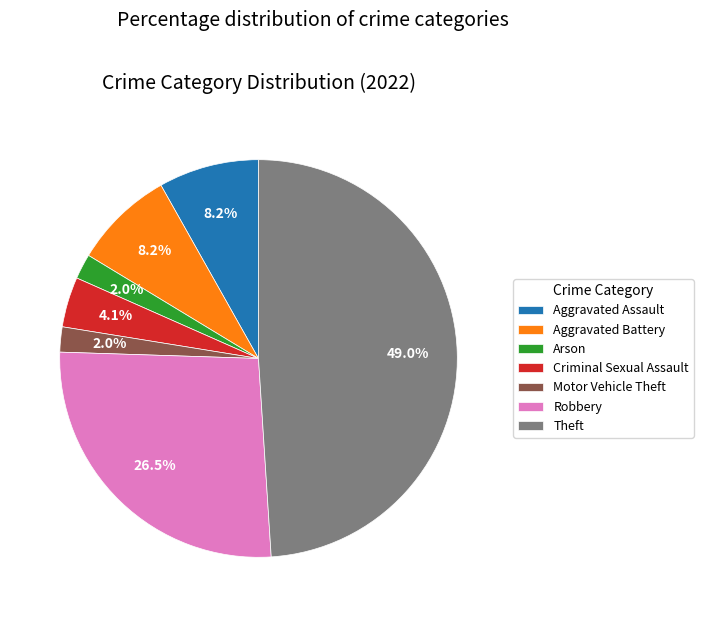

Which slice is the largest?

Theft